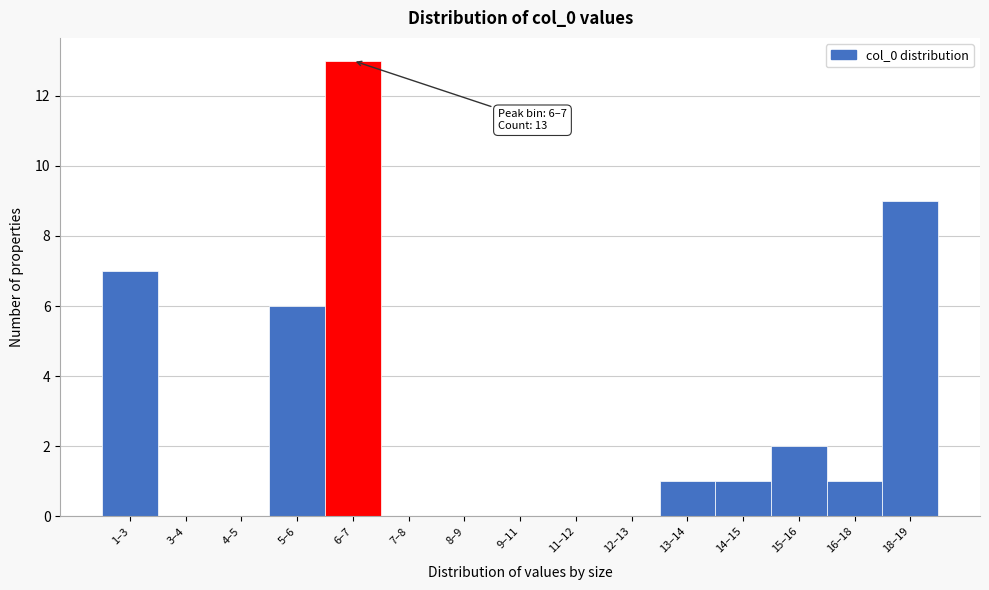

What is the change in value from 6–7 to 8–9?

-13